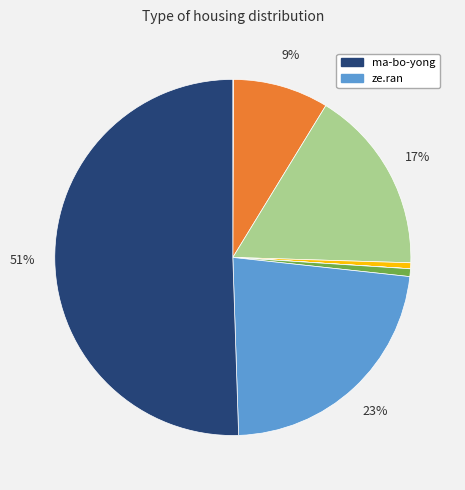

To the nearest percent, what is the average slice percentage?

12%